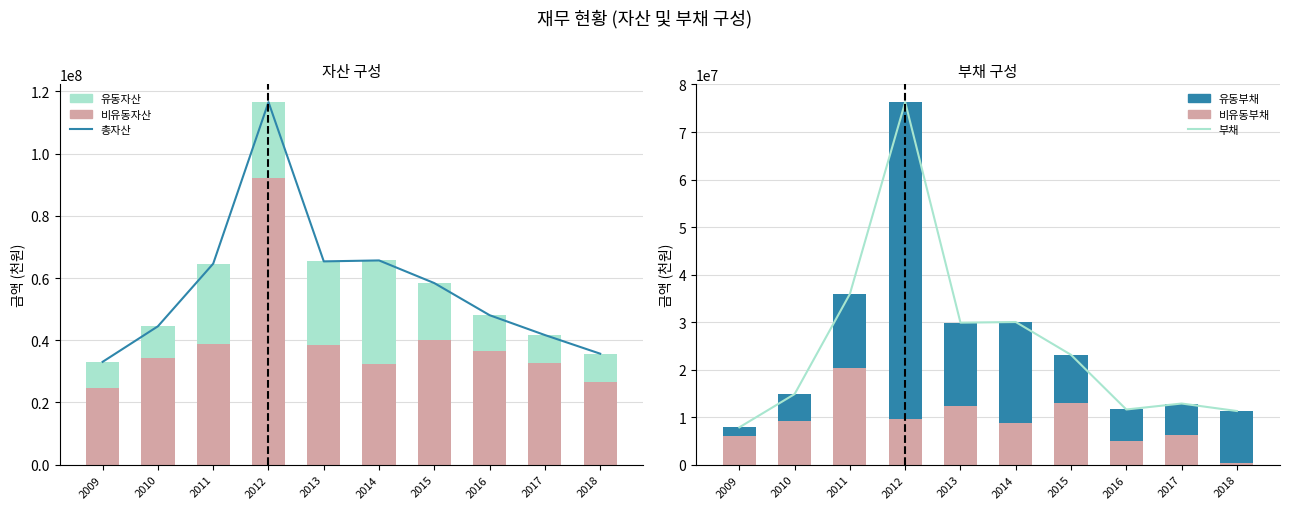

At which label does 비유동부채 first exceed 9208849?

2011